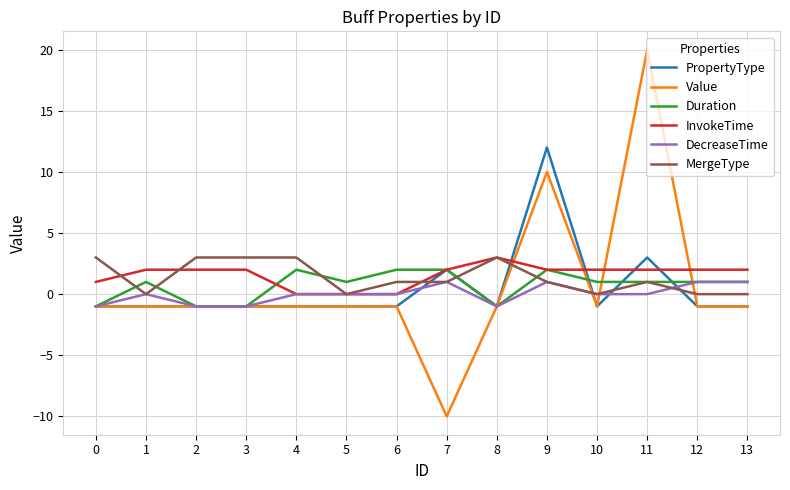

The DecreaseTime series shows 2 at 13. True or false?

False